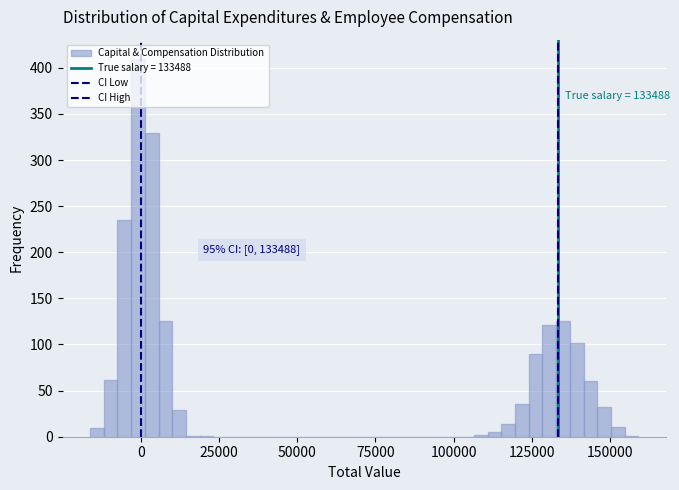

Read against the x-axis, roughly where is the centre of the tallest bar?

0